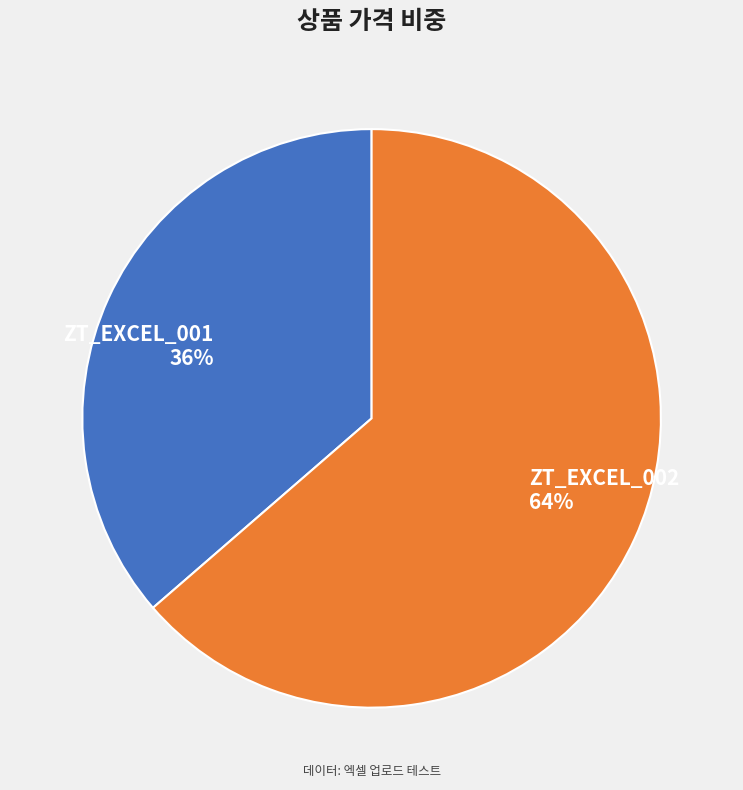

To the nearest percent, what is the combined percentage of ZT_EXCEL_002 and ZT_EXCEL_001?

100%